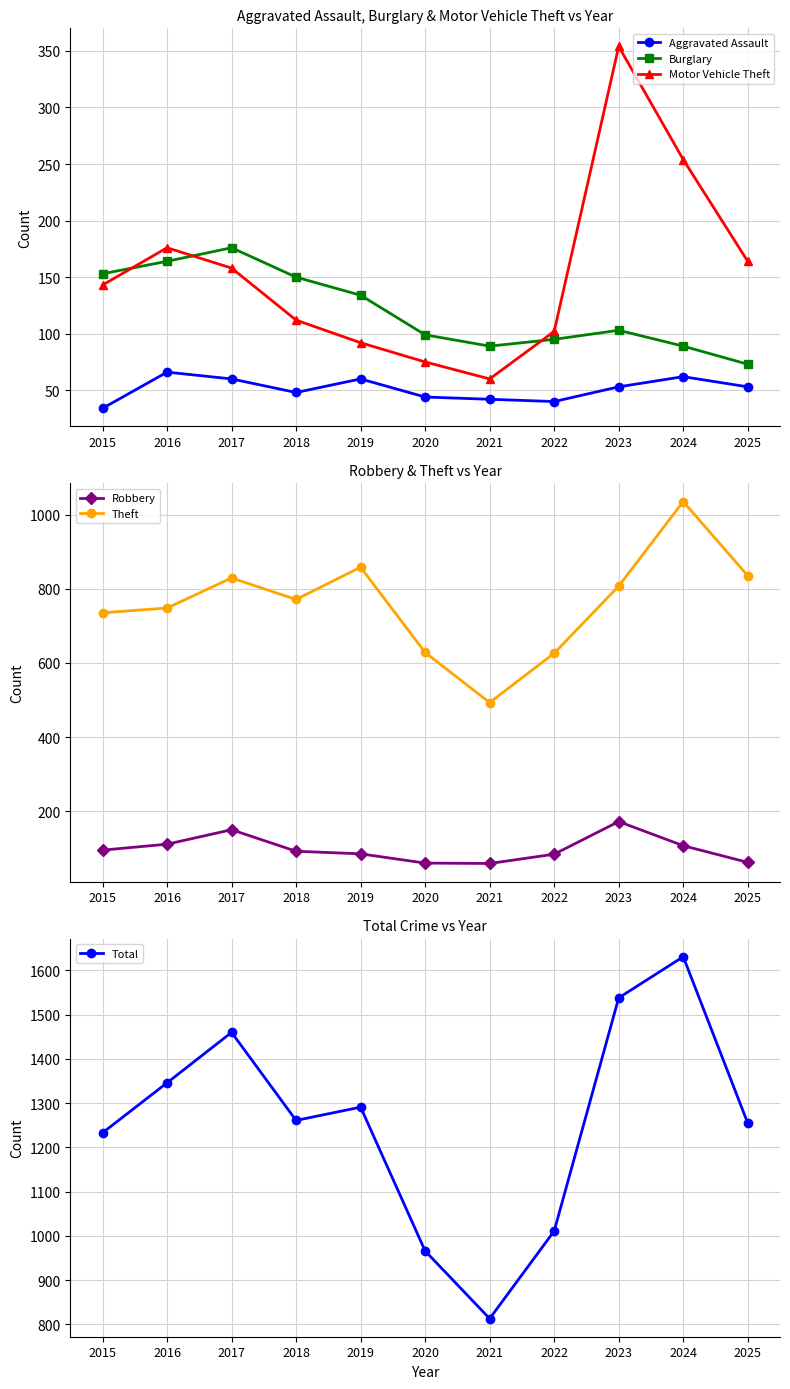

In Total, how many points are higher than both neighbors (excluding endpoints)?

3